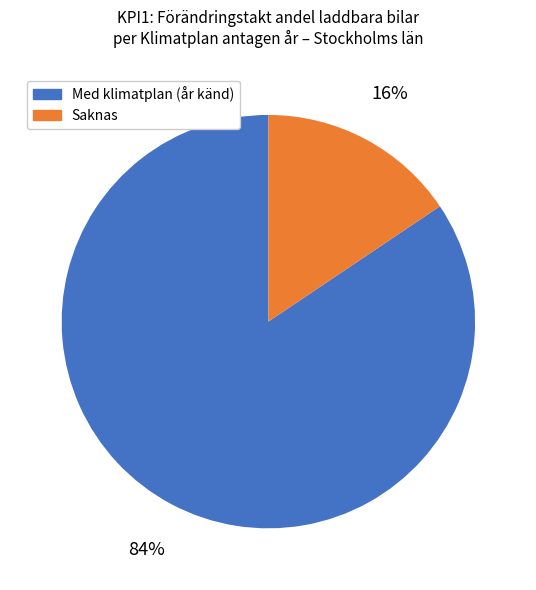

To the nearest percent, what is the average slice percentage?

50%